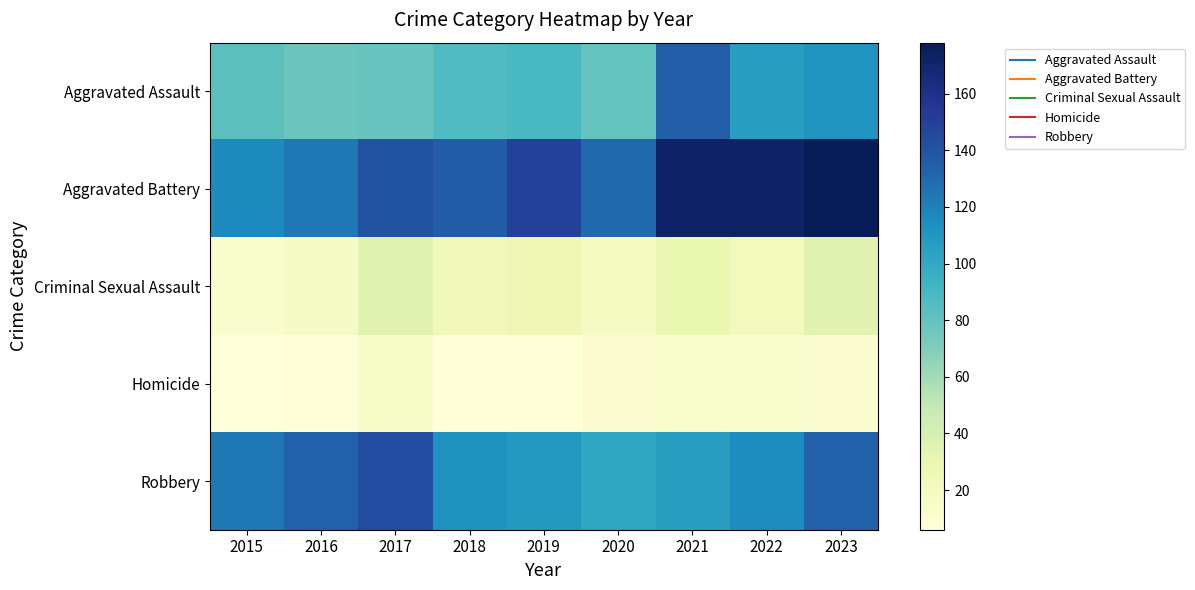

What is the maximum value shown in the chart?

178